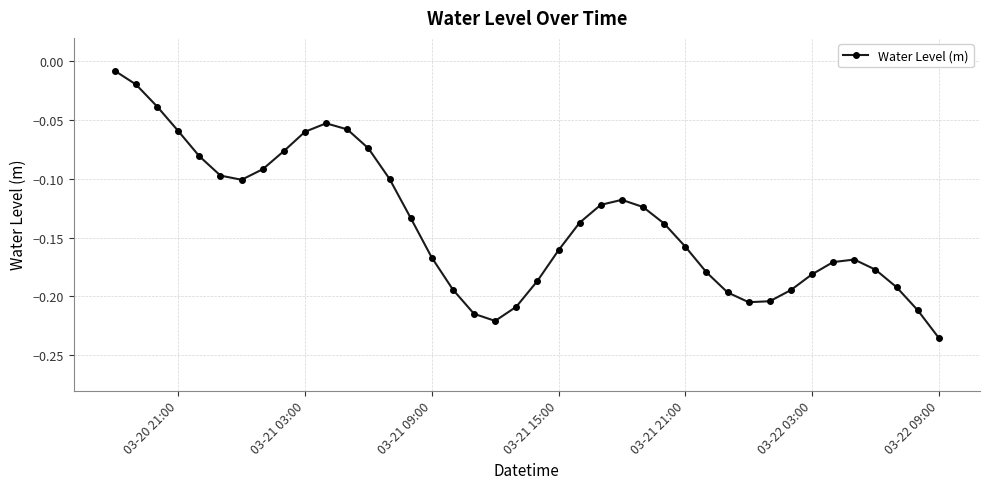

What is the difference between the second highest and second lowest values?

0.2